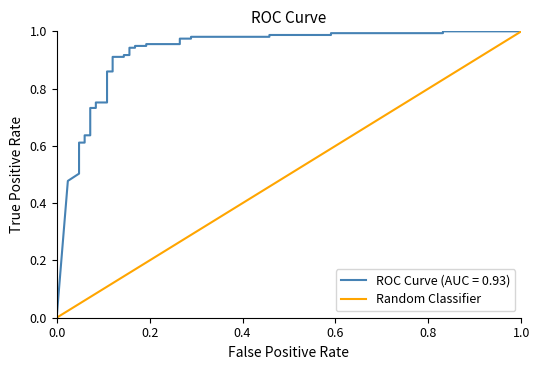

How many positive values are there?

37